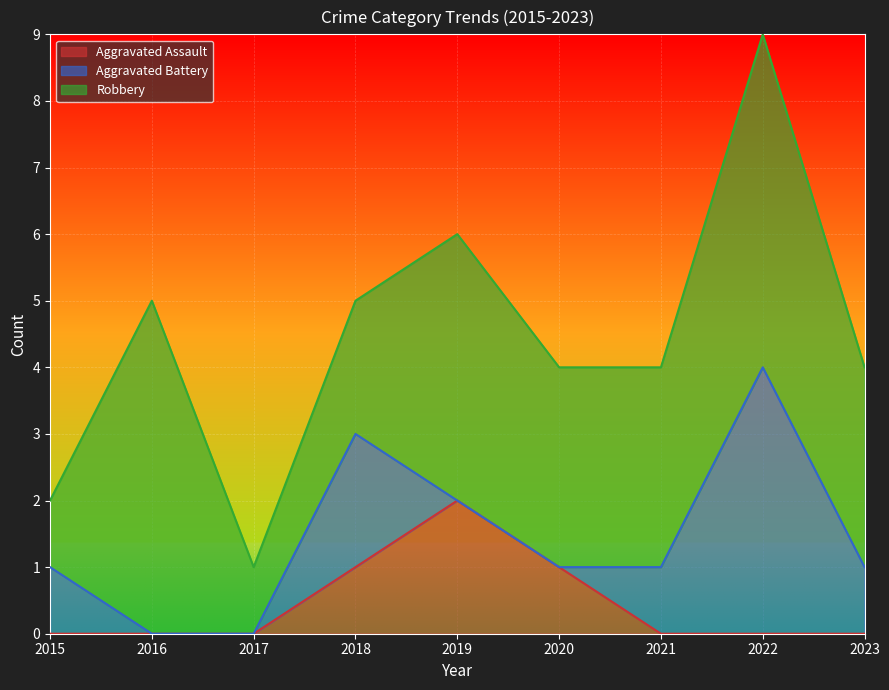

How many values in the Aggravated Assault series exceed 0?

3